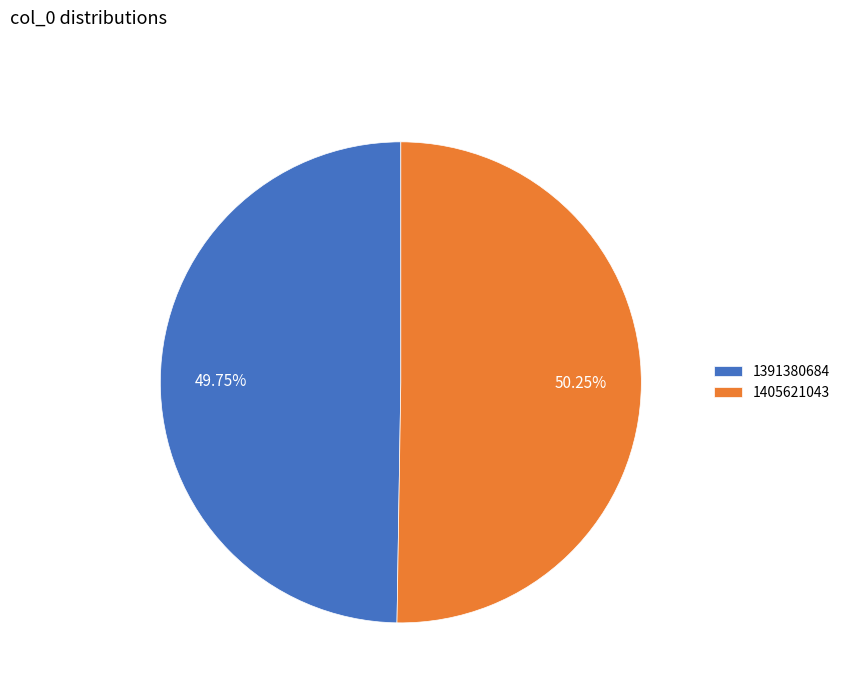

Rank the categories by value from lowest to highest.

1391380684, 1405621043